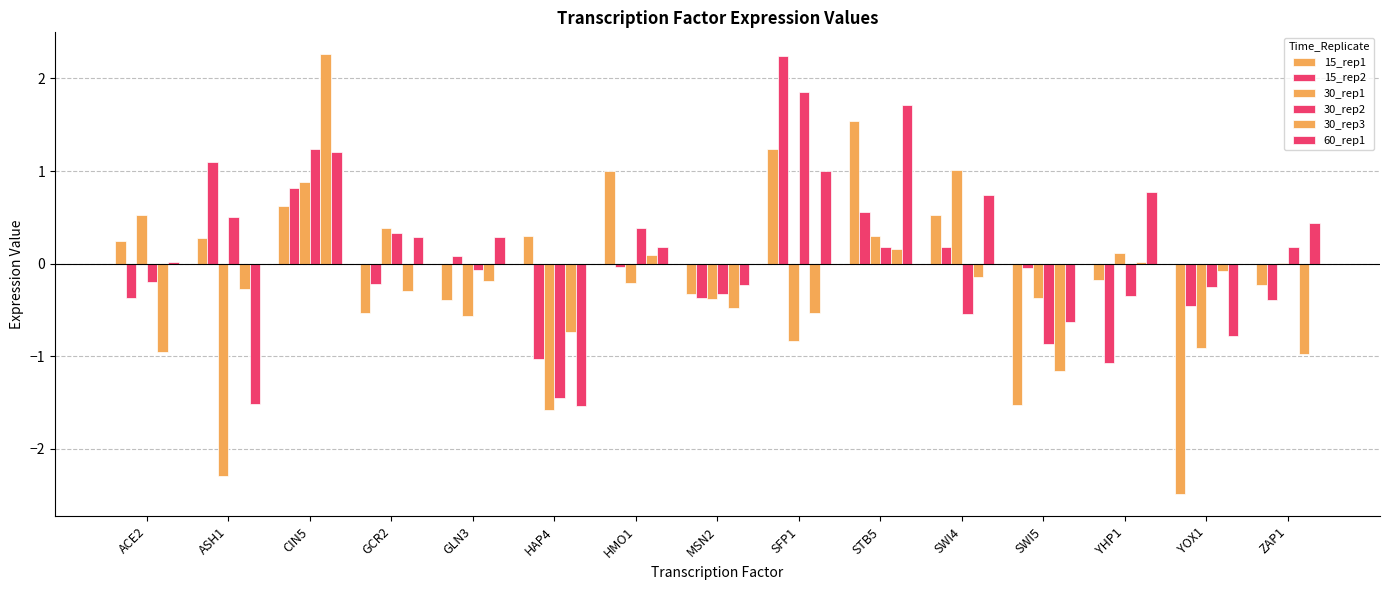

Between GLN3 and SWI5, which is larger?

GLN3